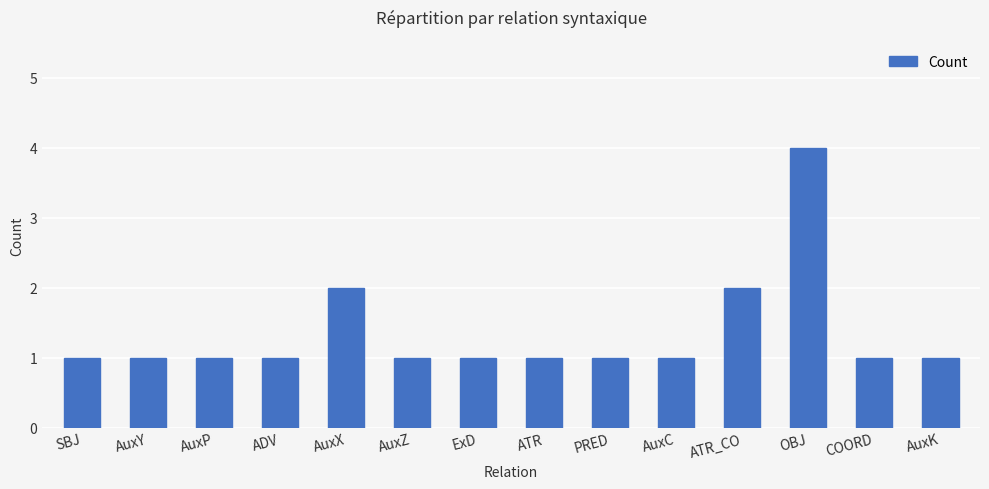

What is the value of the 5th bar from the left?

2